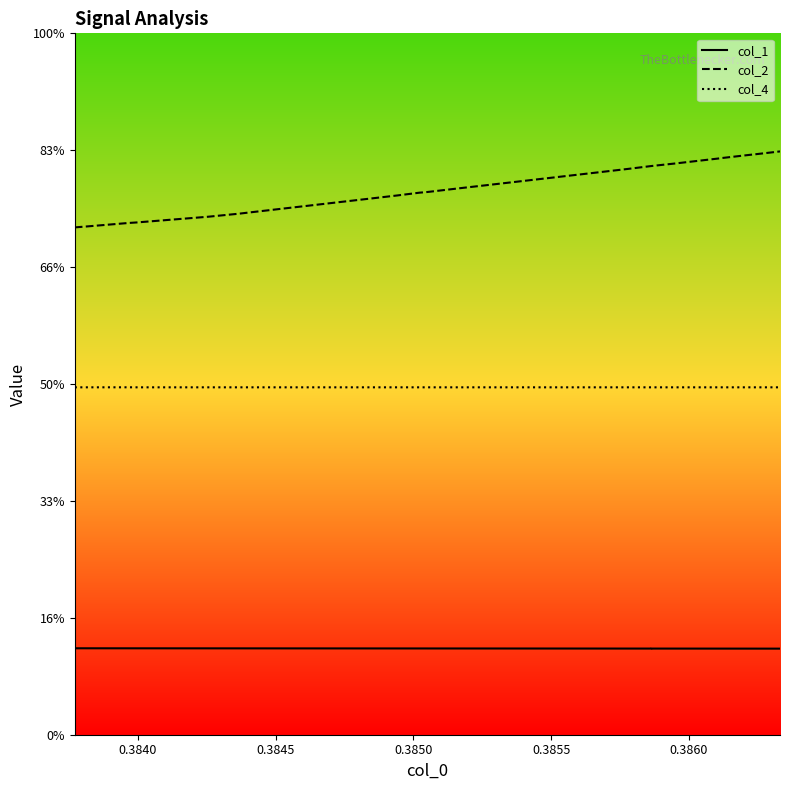

The col_1 series shows 0.3 at 25. True or false?

False